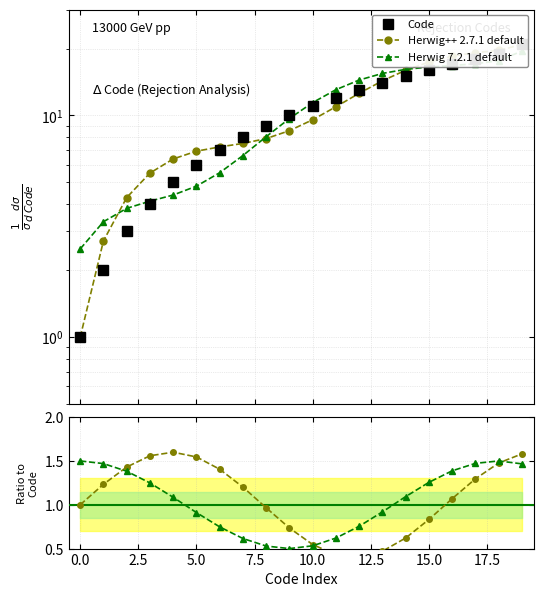

What is the difference between the maximum and minimum values in the Herwig 7.2.1 default series?

1.0